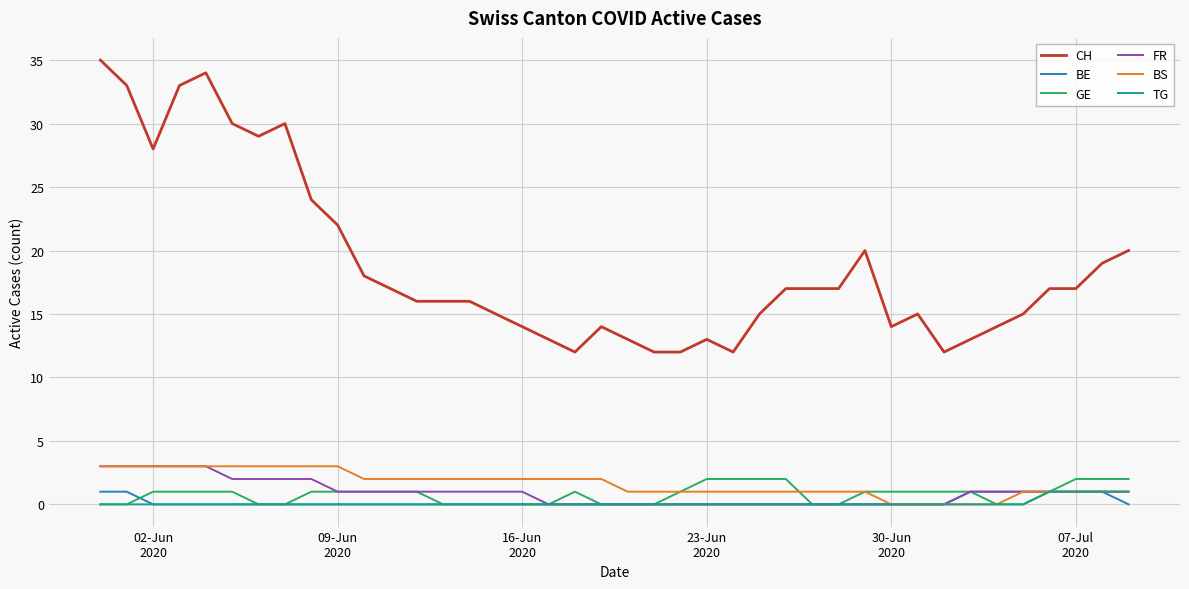

True or false: CH and GE intersect in this chart.

False